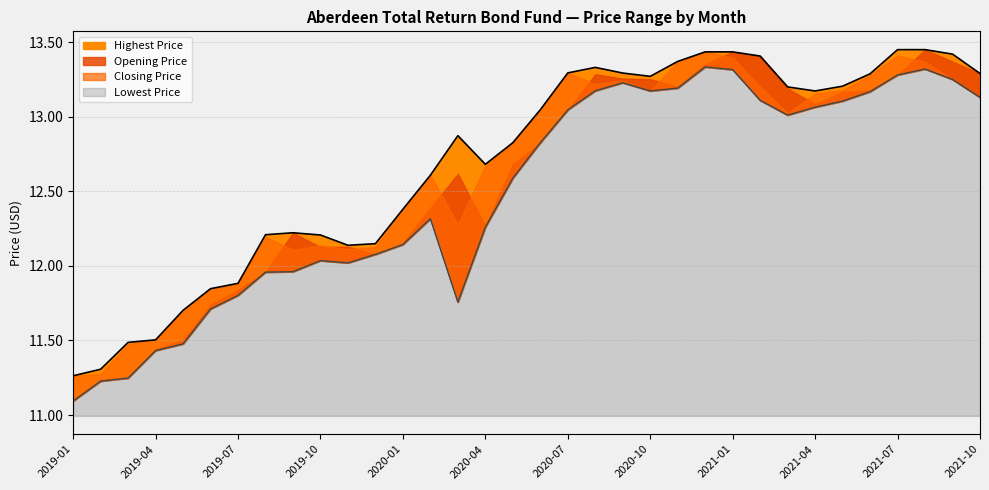

What is the value of the Highest Price point at the 21st from the left?

13.3